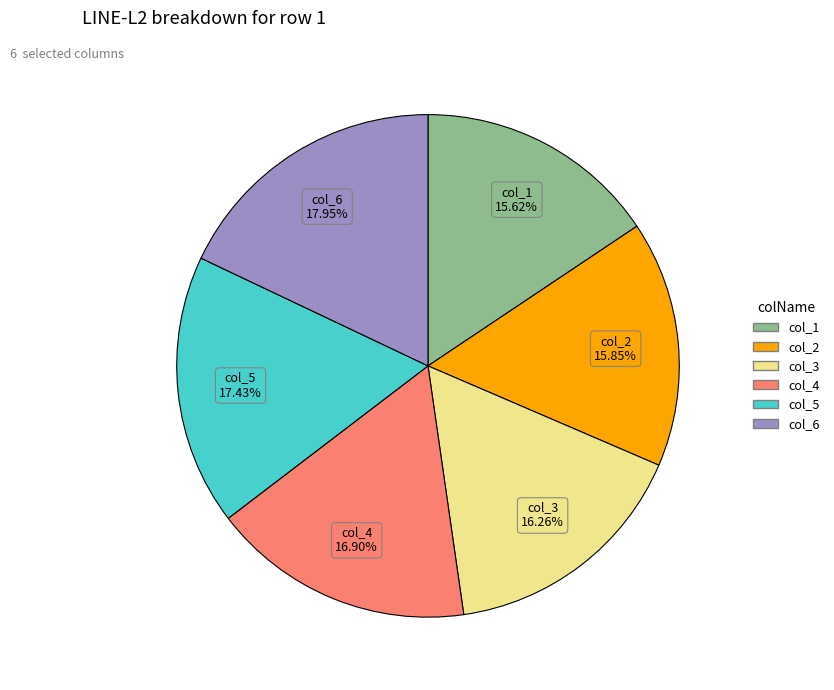

Which has a higher value, col_4 or col_2?

col_4